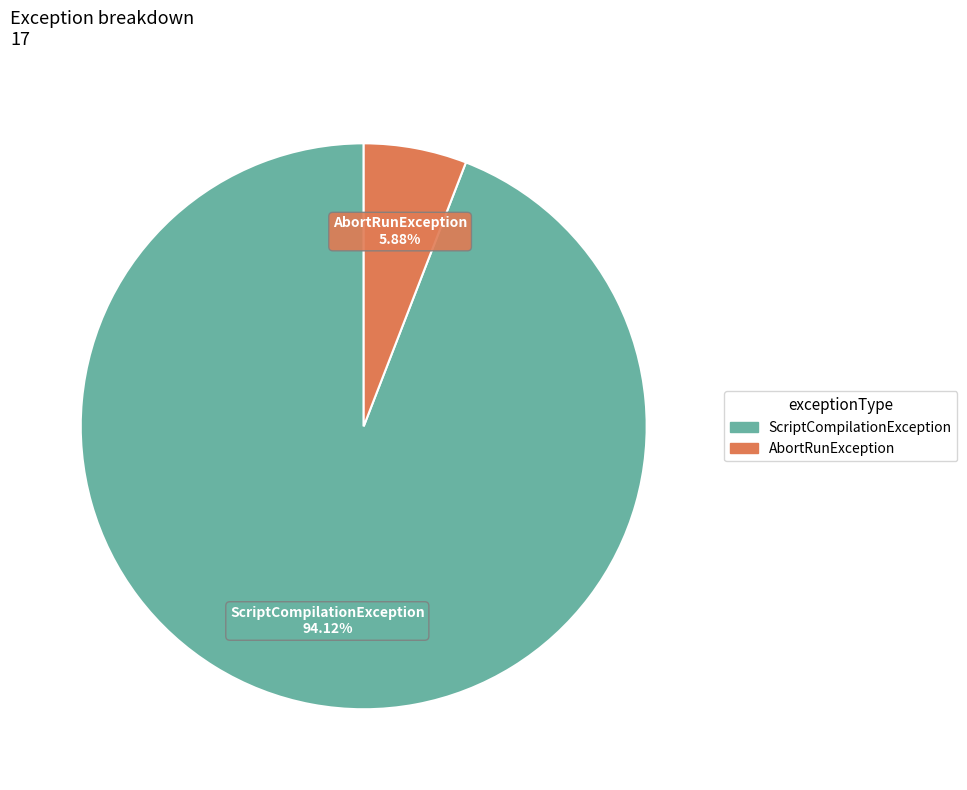

Is there a majority slice in this chart?

Yes